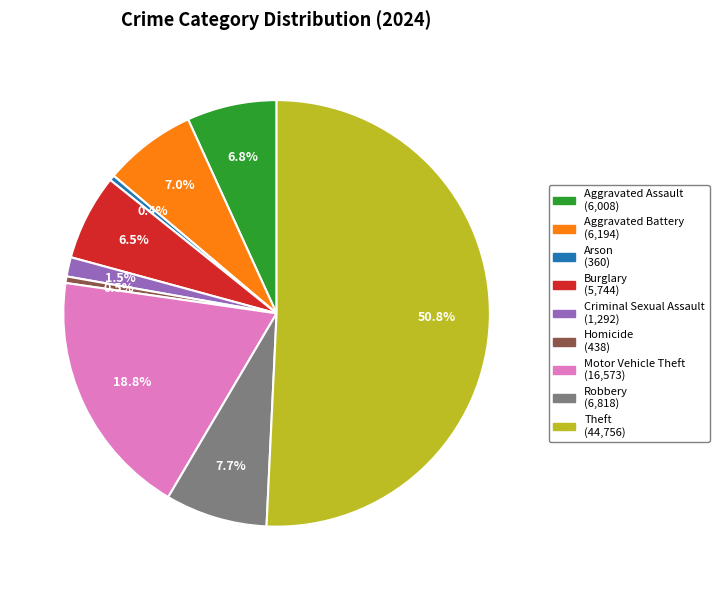

Between Criminal Sexual Assault and Homicide, which is larger?

Criminal Sexual Assault